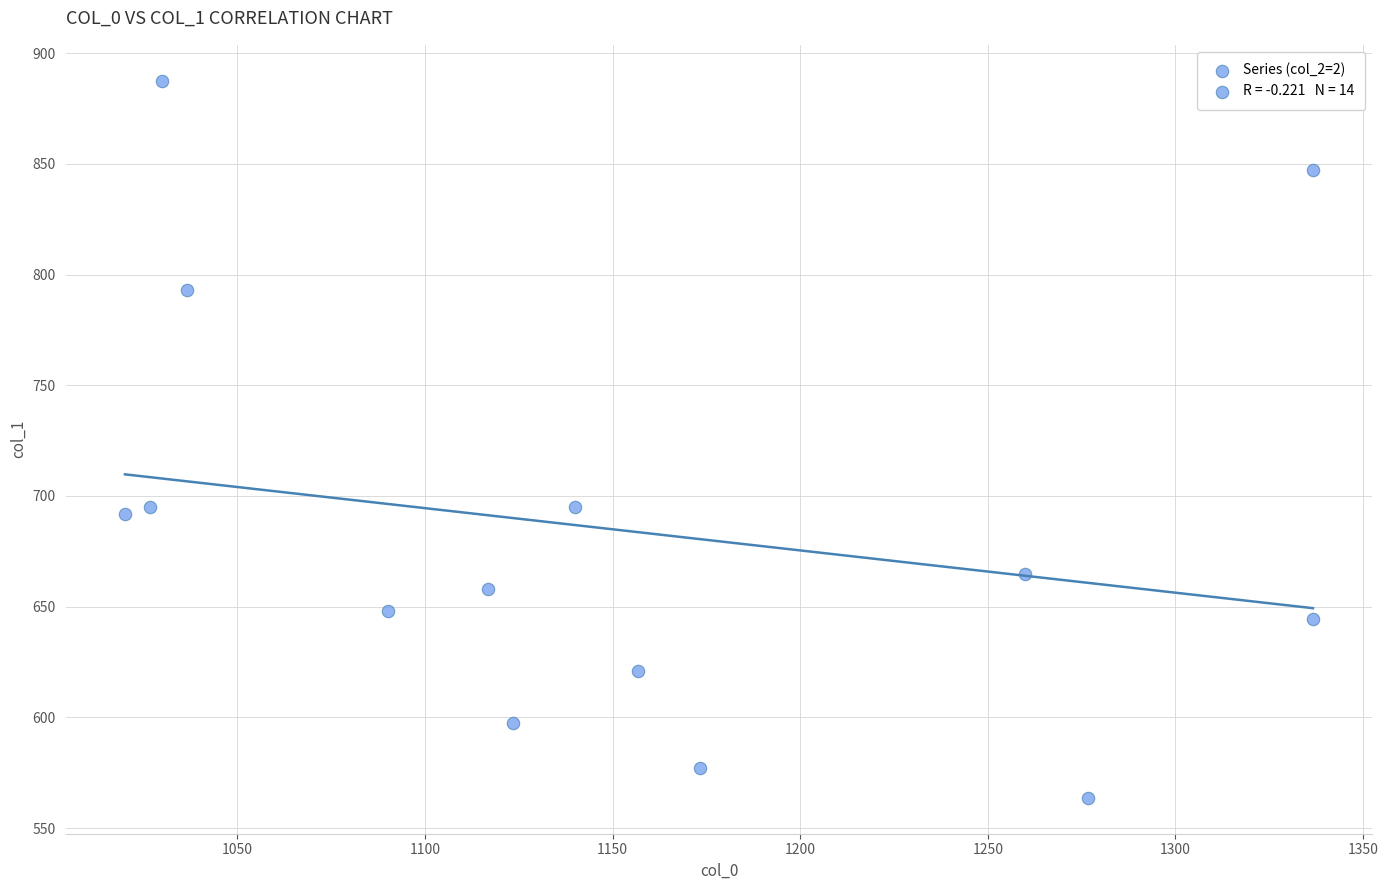

What is the range of X values (max minus min)?

316.7